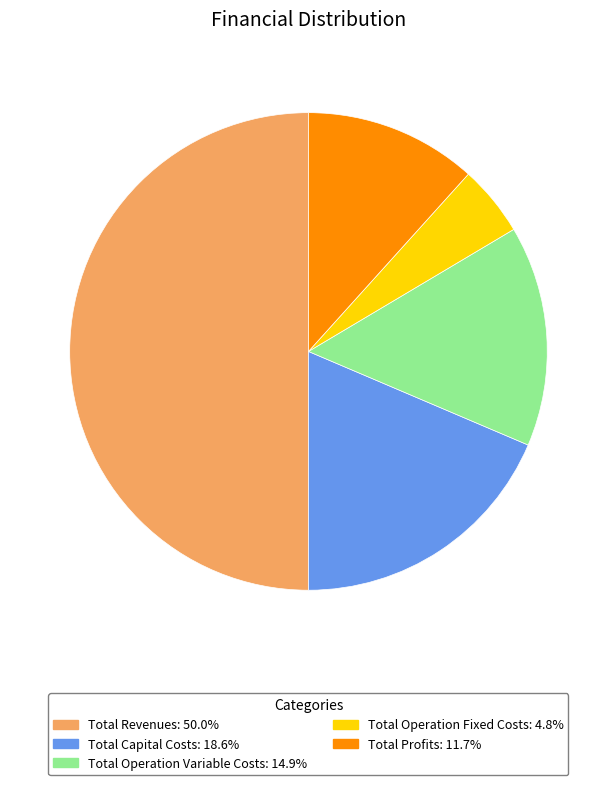

Which slice is the largest?

Total Revenues